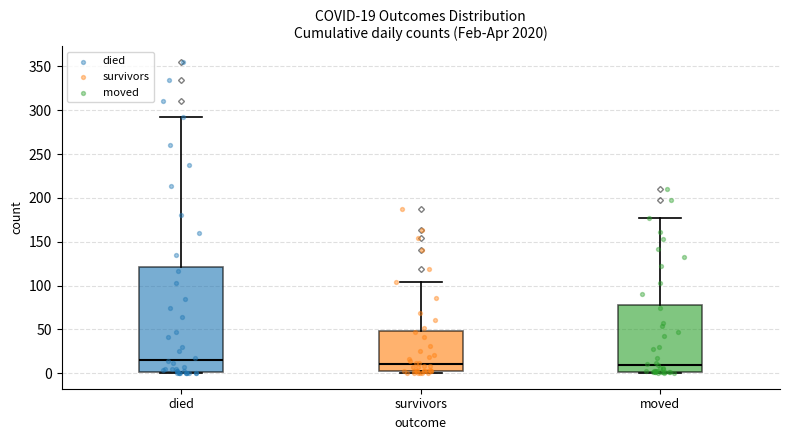

Which box is the tallest, from its lower edge to its upper edge?

died